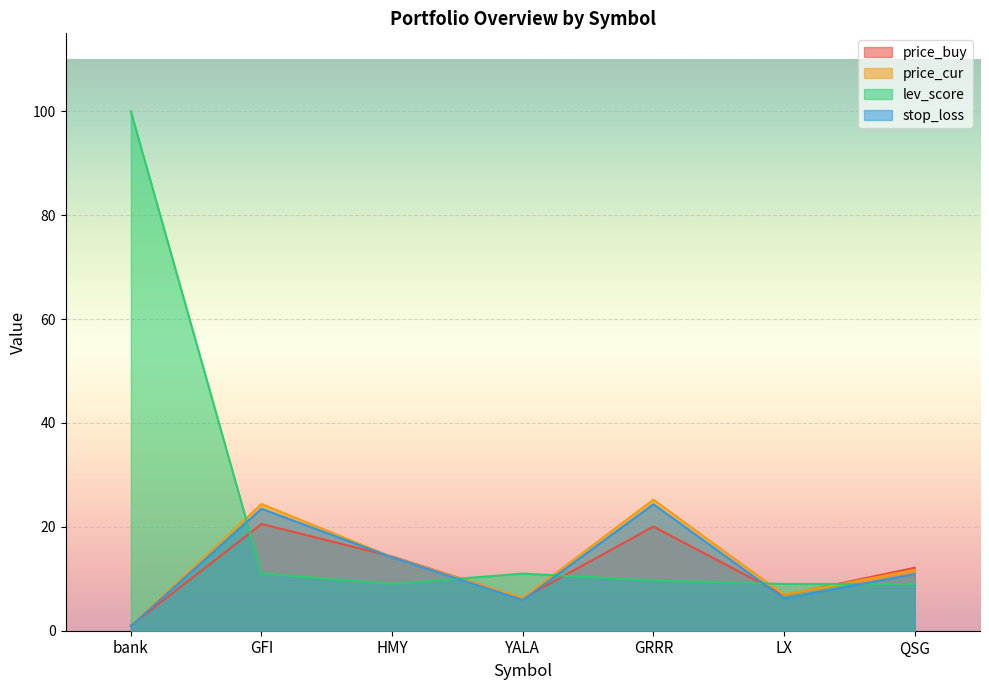

What position from the left is bank?

1